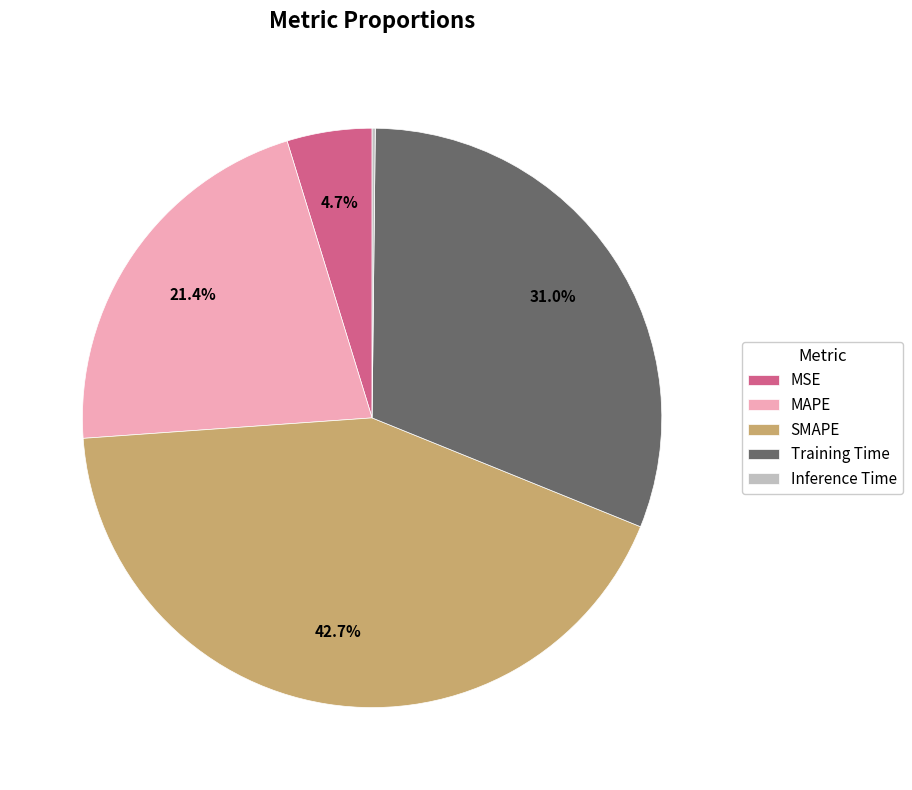

What percentage is the Training Time slice, to the nearest percent?

31%